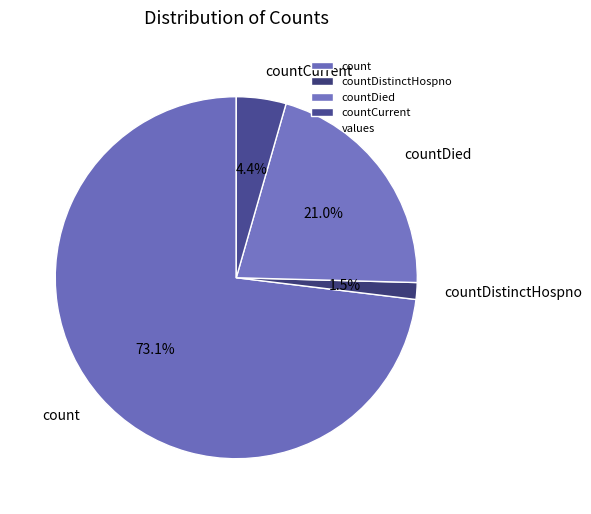

Rank the categories by value from highest to lowest.

count, countDied, countCurrent, countDistinctHospno